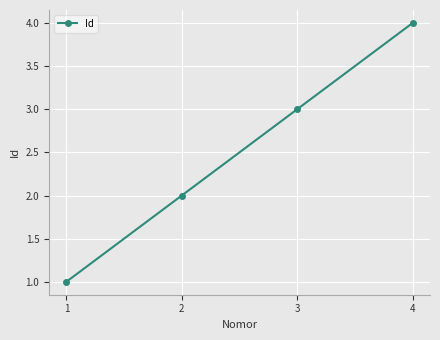

What is the value of the 1st point from the left?

1